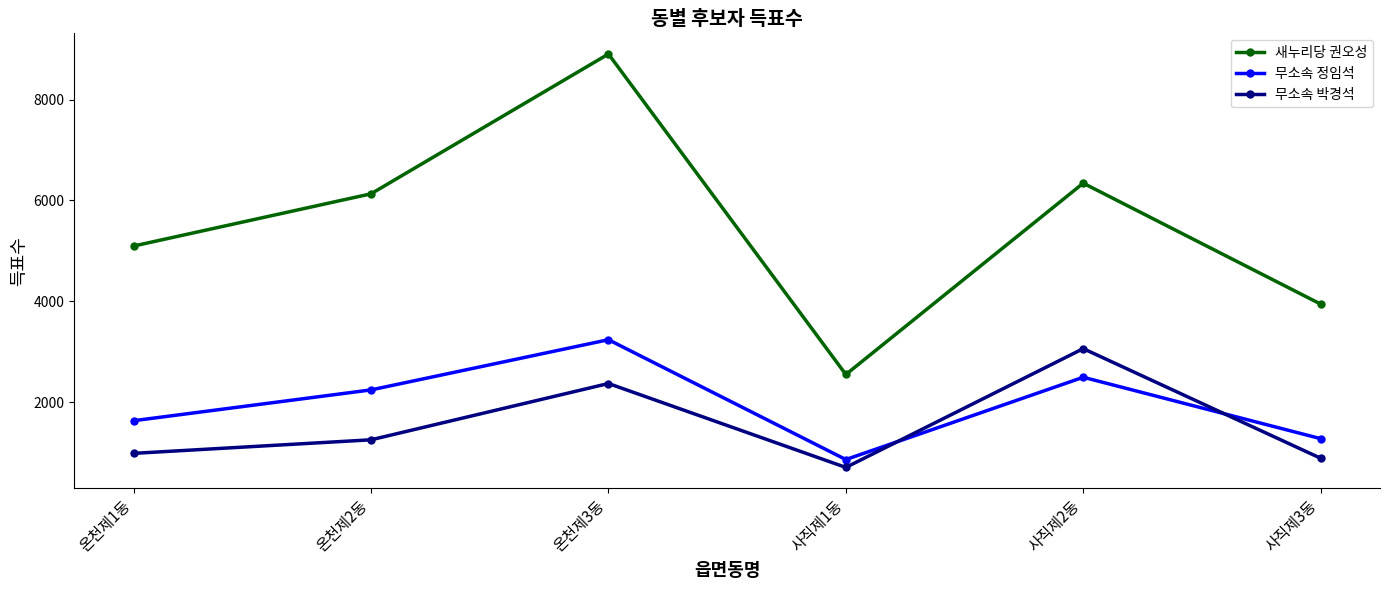

Rank the categories by 새누리당 권오성 value from highest to lowest.

온천제3동, 사직제2동, 온천제2동, 온천제1동, 사직제3동, 사직제1동